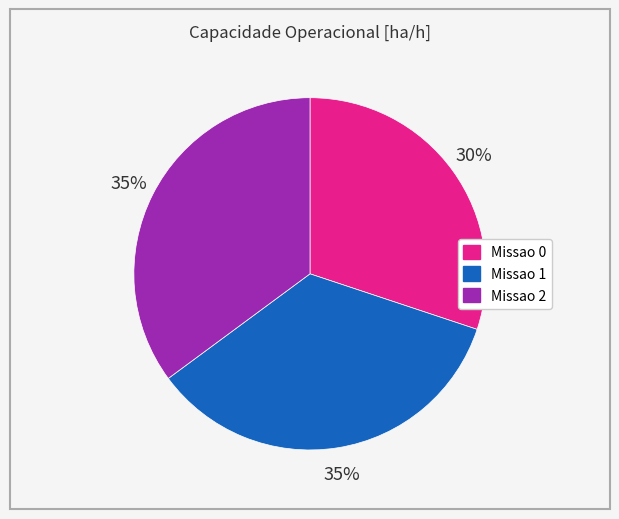

Which category has the smallest portion of the pie?

Missao 0